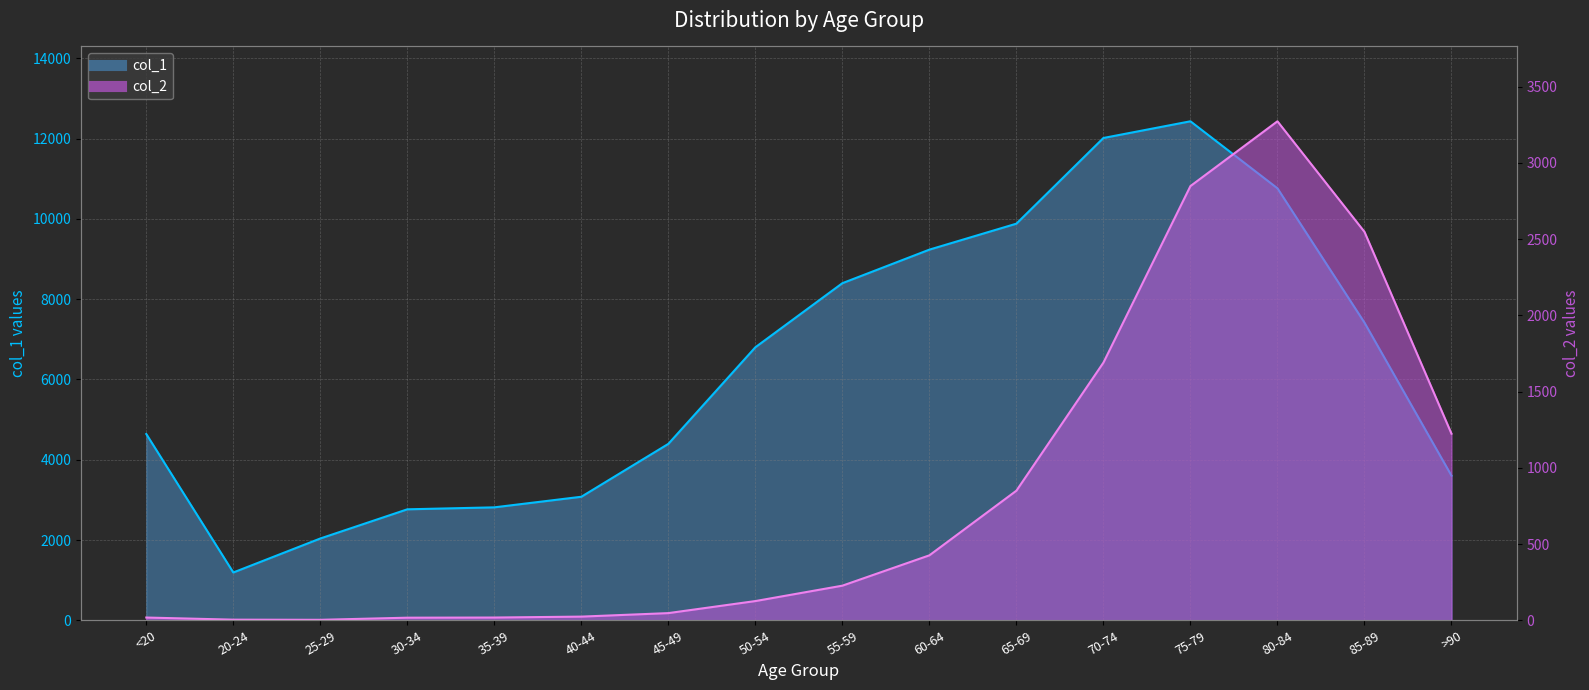

Reading left to right, extract all data points from this chart.

col_1: <20=4641	20-24=1191	25-29=2038	30-34=2765	35-39=2814	40-44=3078	45-49=4396	50-54=6803	55-59=8400	60-64=9236	65-69=9883	70-74=12018	75-79=12434	80-84=10764	85-89=7417	>90=3604
col_2: <20=18	20-24=4	25-29=3	30-34=17	35-39=18	40-44=24	45-49=47	50-54=126	55-59=227	60-64=426	65-69=850	70-74=1690	75-79=2848	80-84=3273	85-89=2548	>90=1224